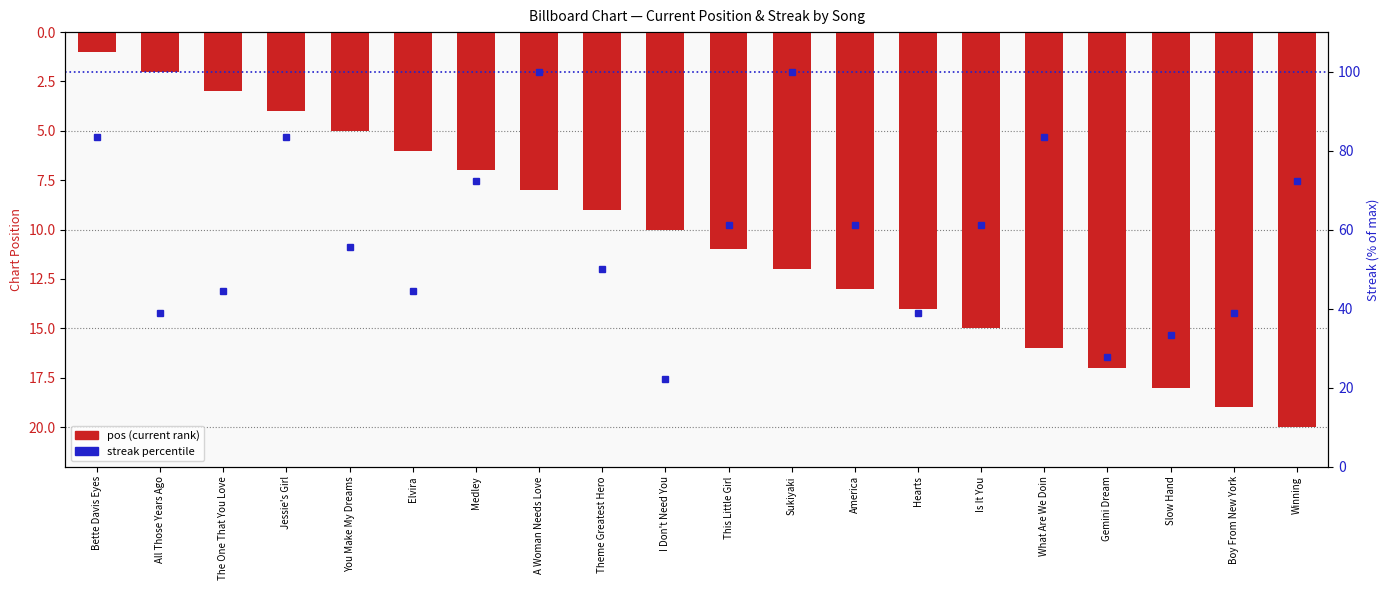

How many categories are shown in the chart?

20